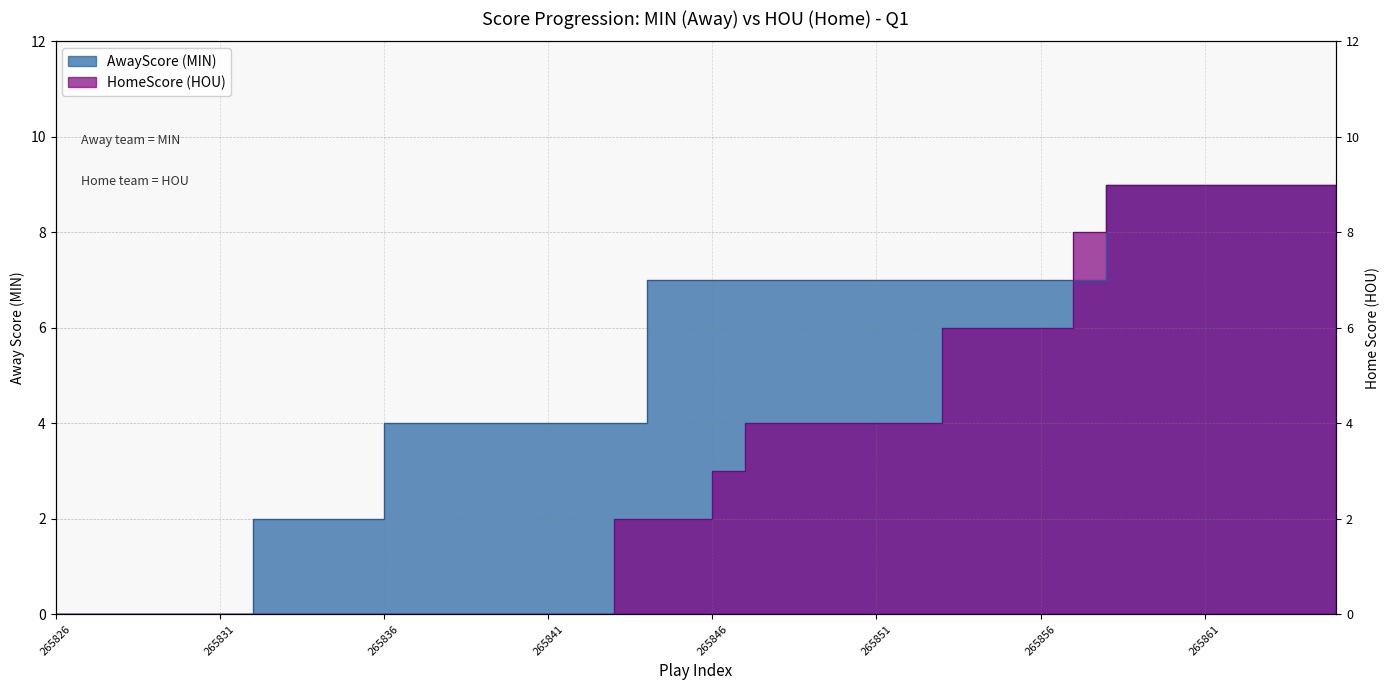

Reading left to right, what are all the values shown in this chart?

AwayScore: 0	0	0	0	0	0	2	2	2	2	4	4	4	4	4	4	4	4	7	7	7	7	7	7	7	7	7	7	7	7	7	7	9	9	9	9	9	9	9	9
HomeScore: 0	0	0	0	0	0	0	0	0	0	0	0	0	0	0	0	0	2	2	2	3	4	4	4	4	4	4	6	6	6	6	8	9	9	9	9	9	9	9	9